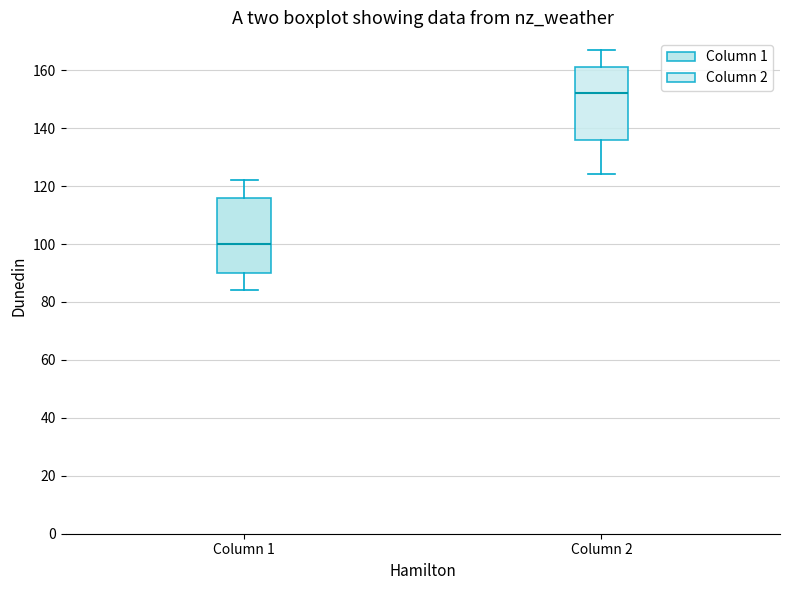

Where is the lower edge of the box for Column 2 on the y-axis? The values are not printed on the chart, so give them approximately, as read against the axis.

136